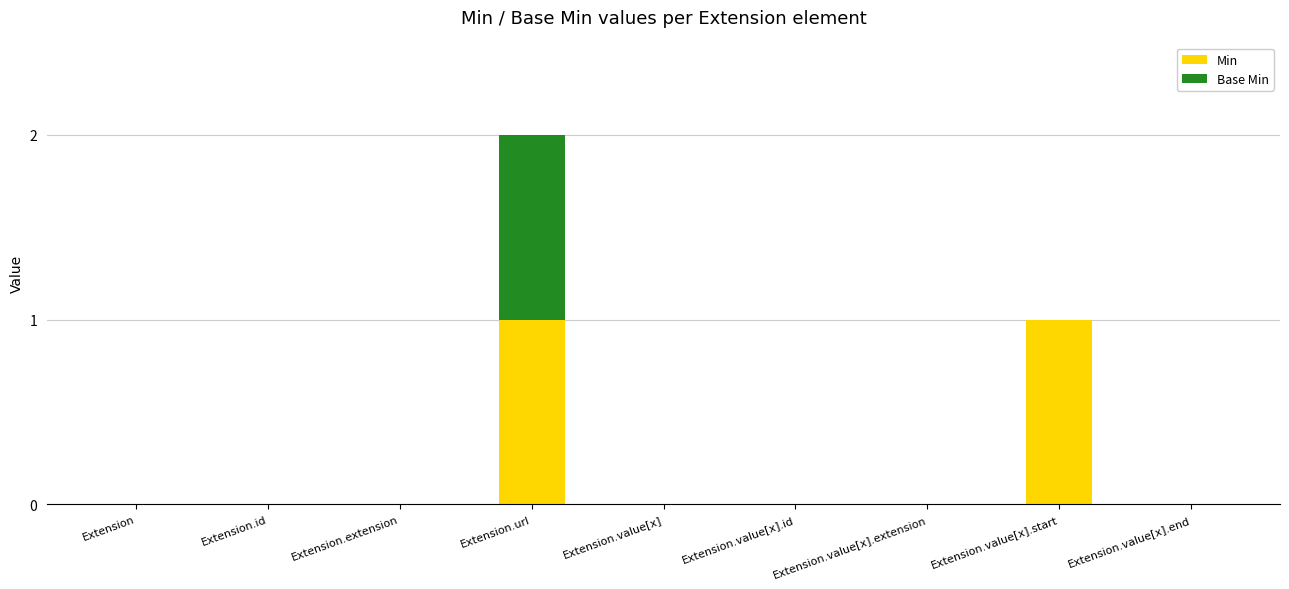

At which category is the sum across all series the highest?

Extension.url